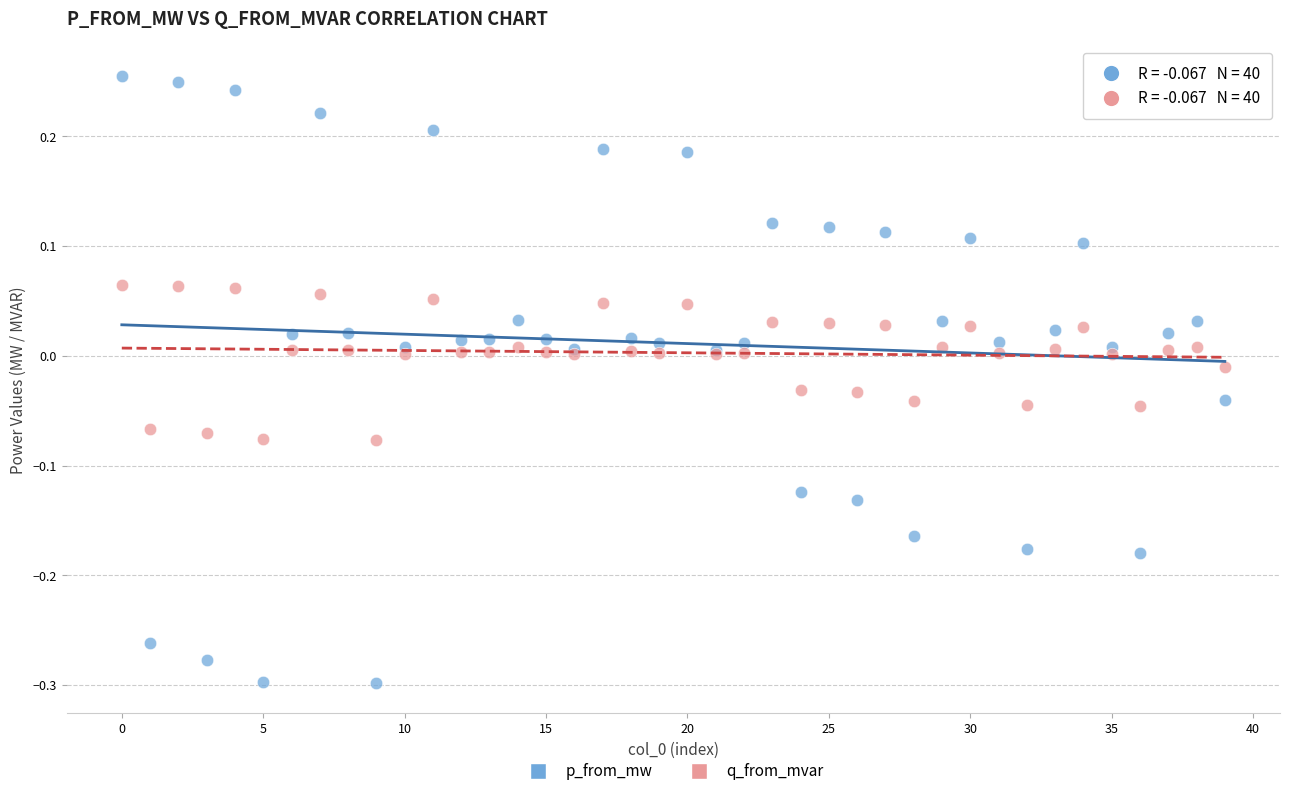

Which series reaches the minimum Y coordinate?

p_from_mw